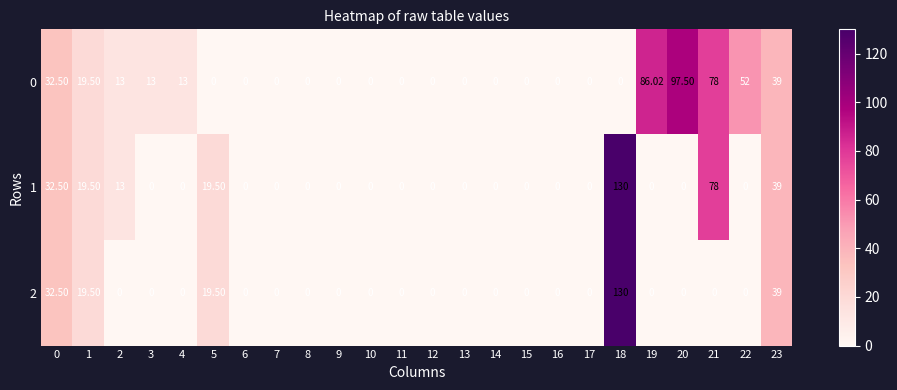

Is the value of 2 at 13 greater than the value of 1 at 5?

No